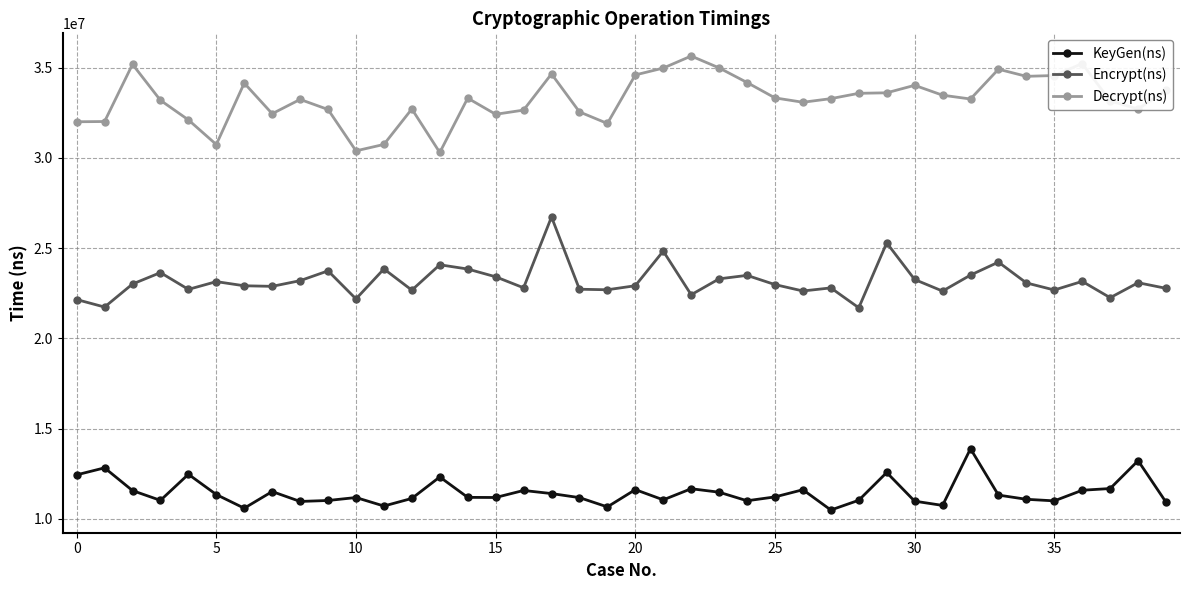

What is the greatest value displayed?

35641494